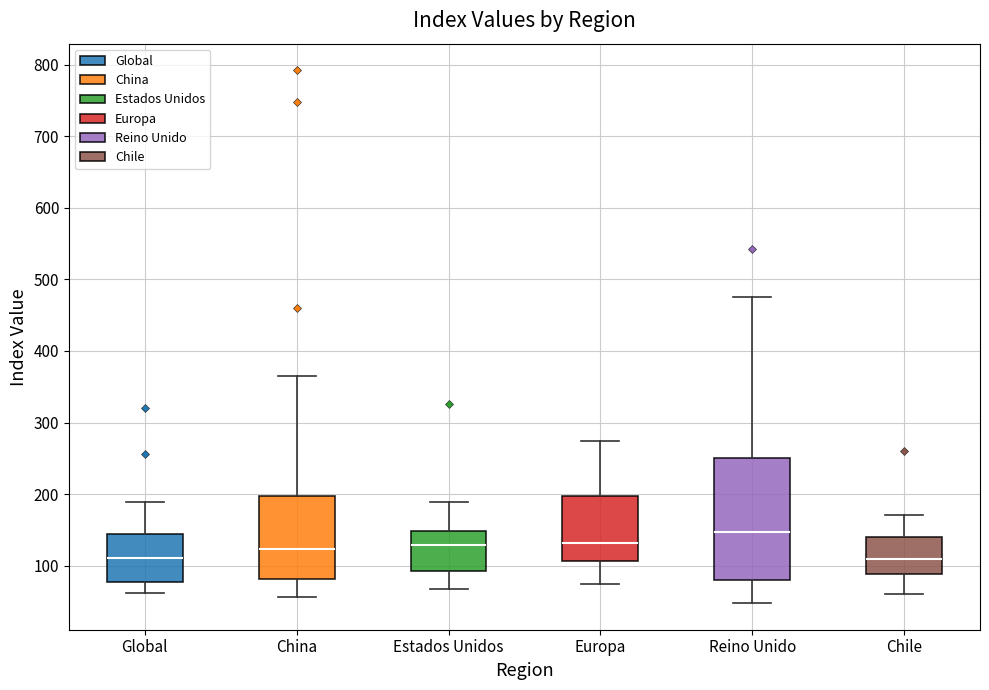

Which box has the highest median line?

Reino Unido